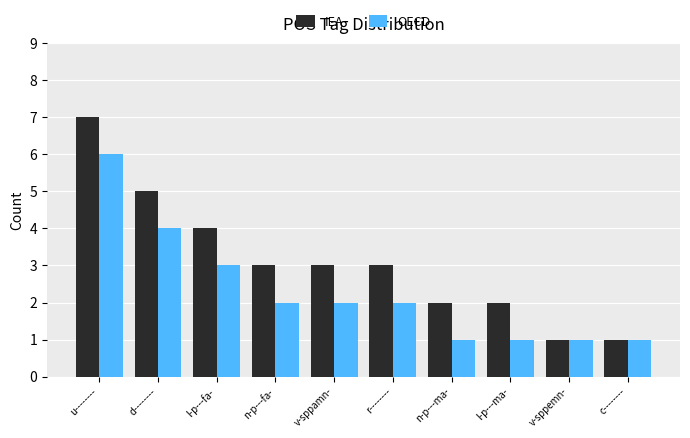

Which series has the largest range (max minus min)?

IEA